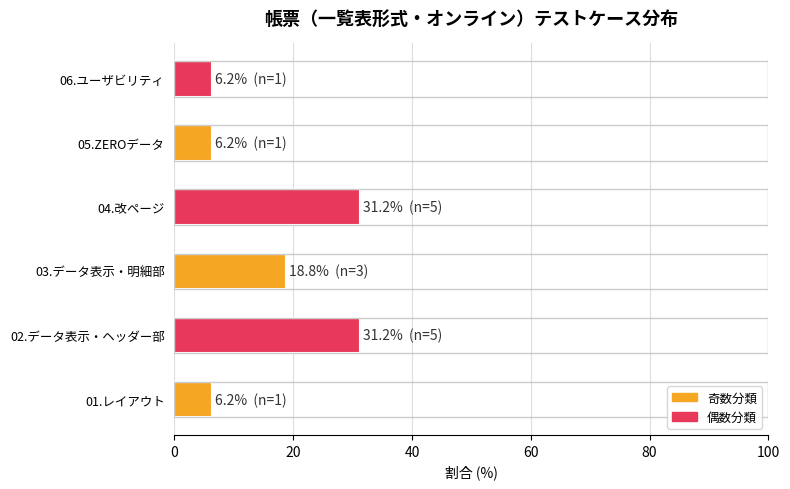

True or false: the data shows 2.0 at 06.ユーザビリティ.

False